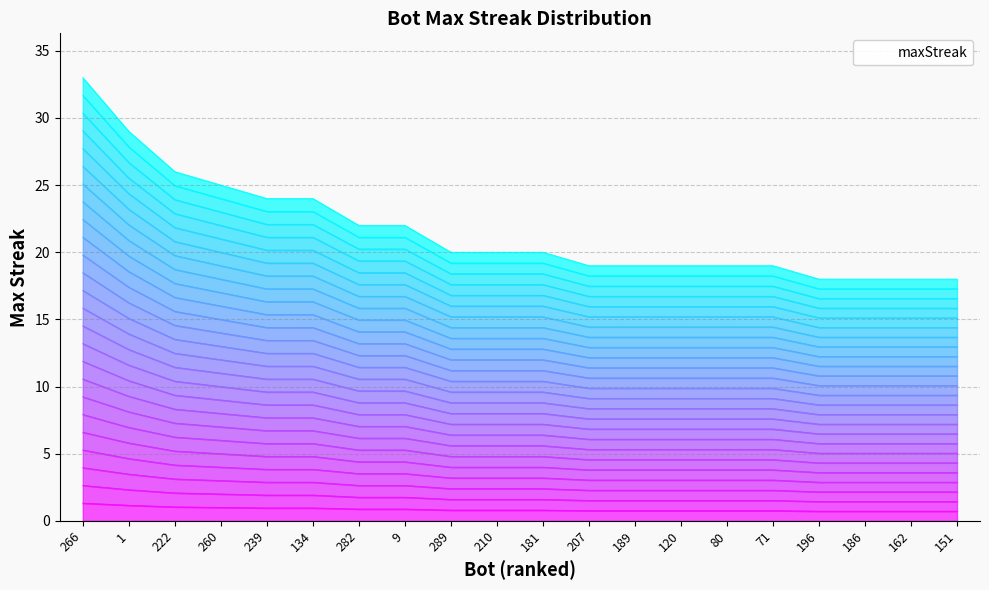

What is the change in value from 9 to 207?

-3